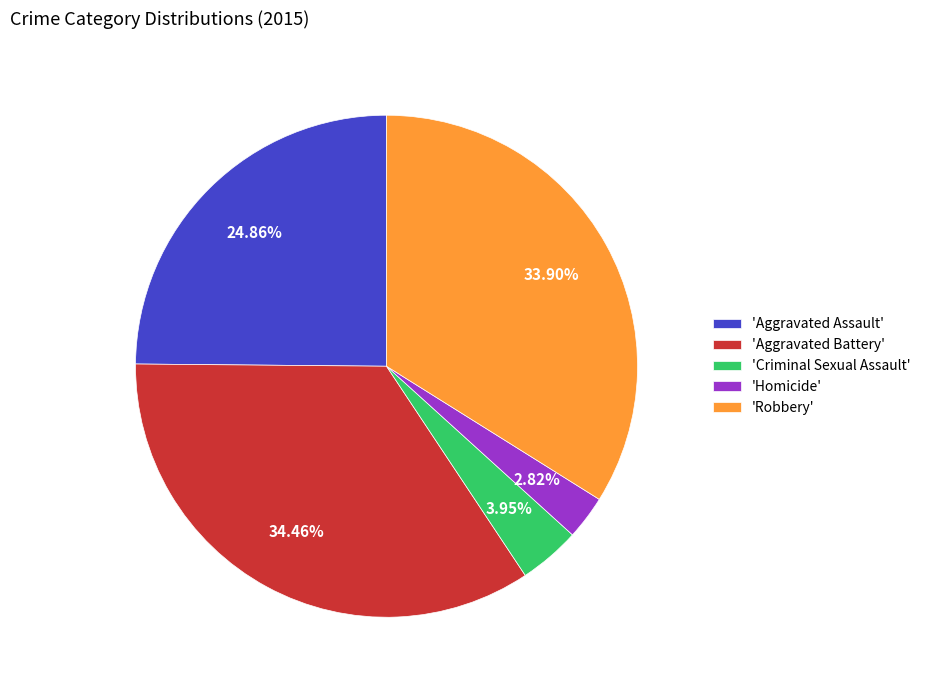

Rank the categories by value from highest to lowest.

'Aggravated Battery', 'Robbery', 'Aggravated Assault', 'Criminal Sexual Assault', 'Homicide'